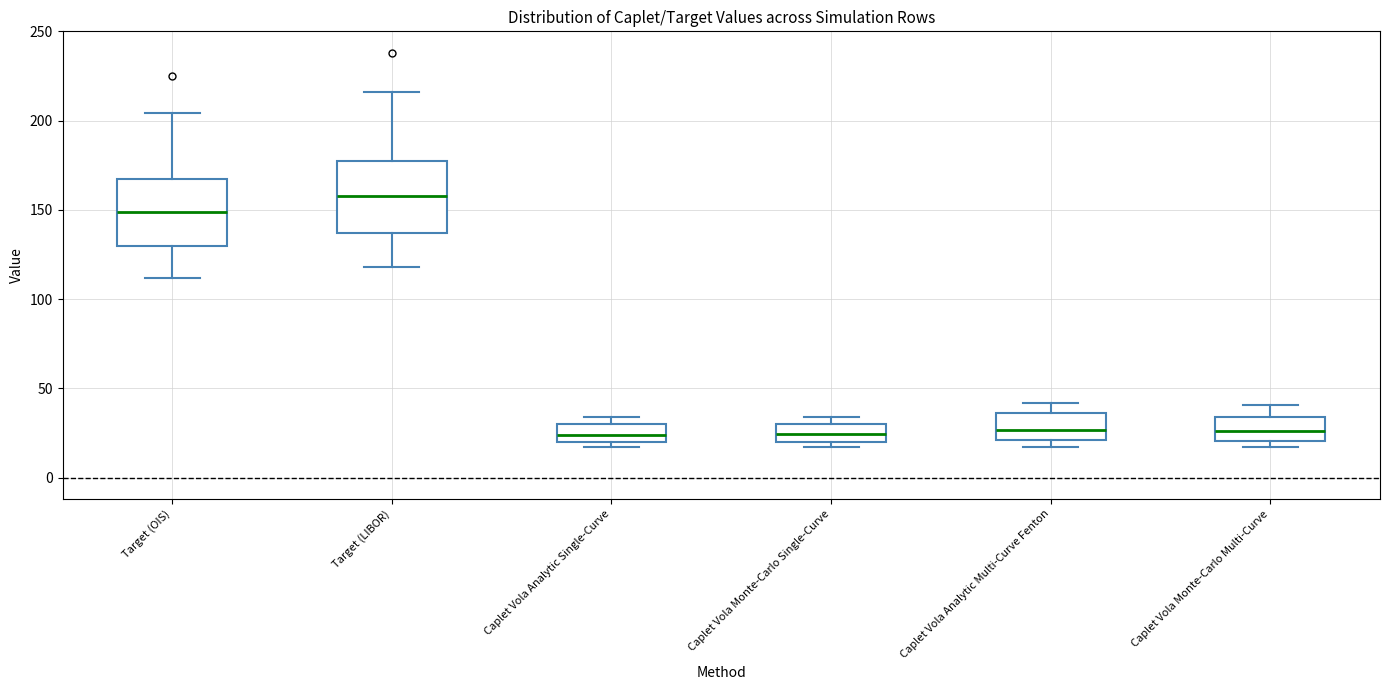

Which box has the highest median line?

Target (LIBOR)